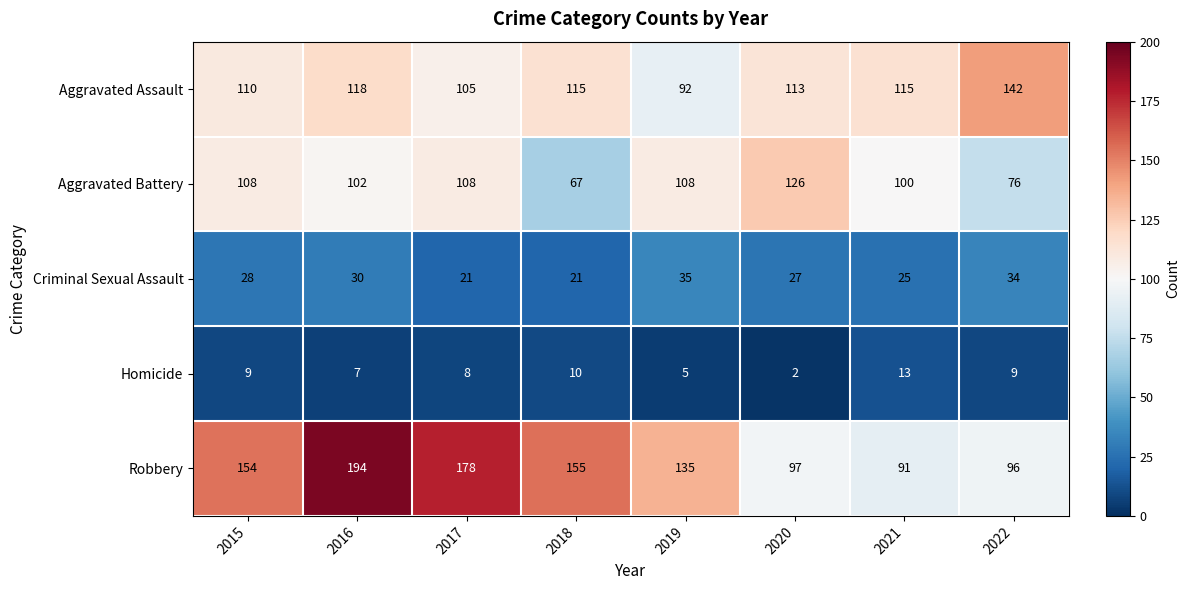

Which series changed the most between 2018 and 2020?

Aggravated Battery